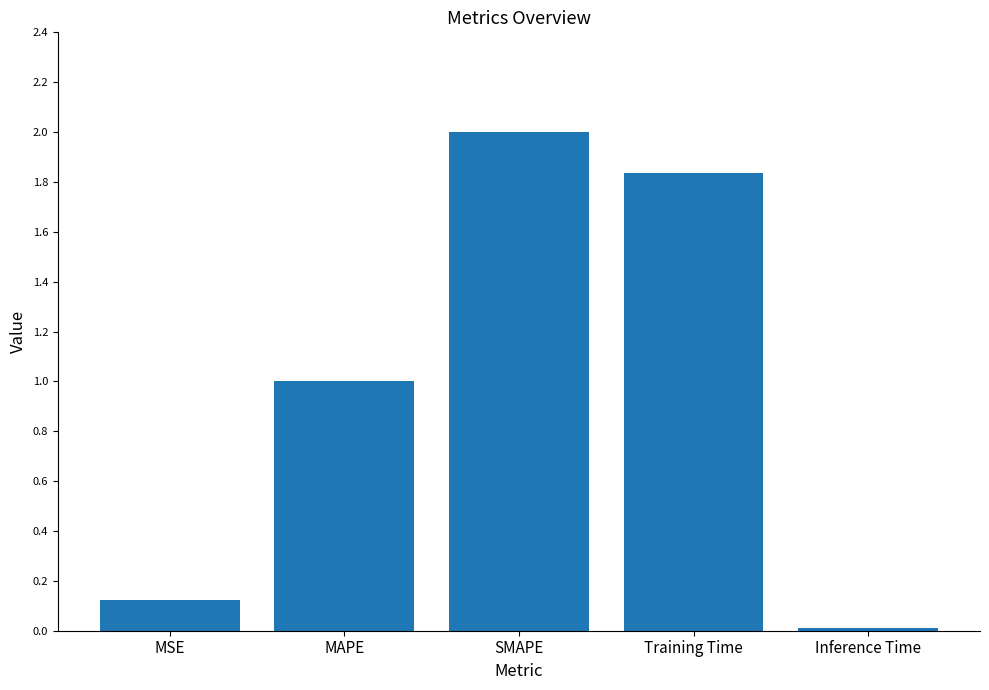

What is the change in value from MAPE to Training Time?

+0.8